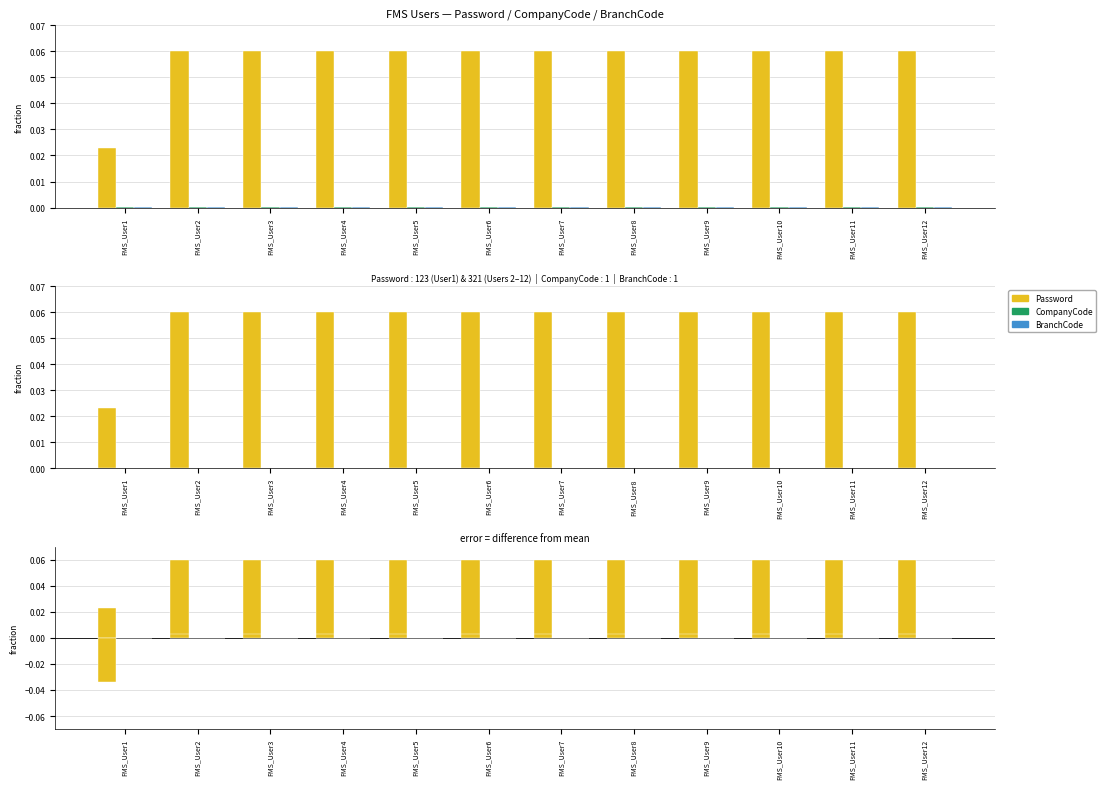

True or false: Password has a value of 0.0 at FMS_User11.

True